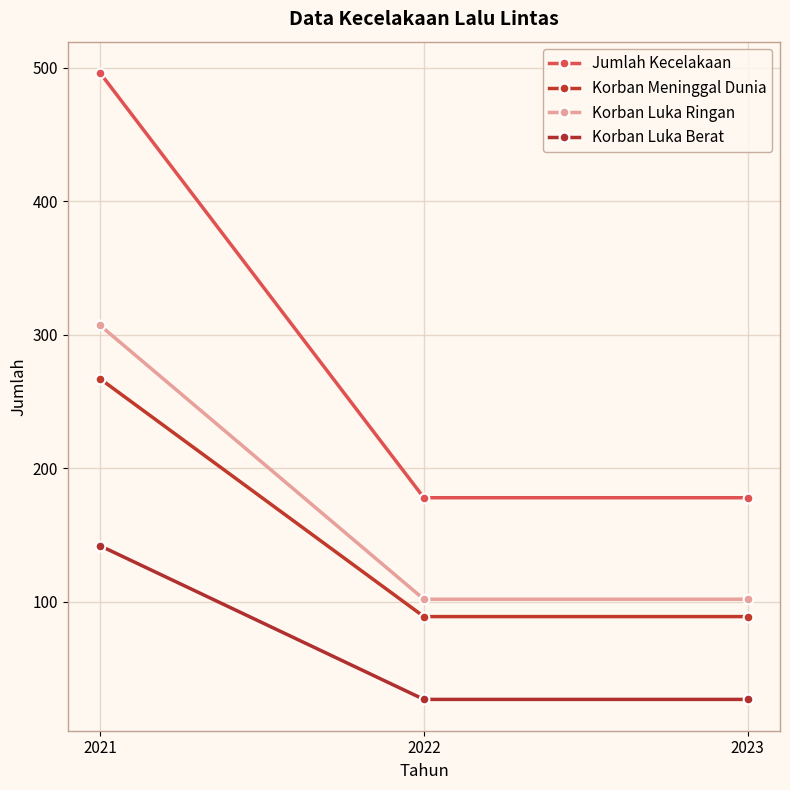

What is the maximum value shown in the chart?

496